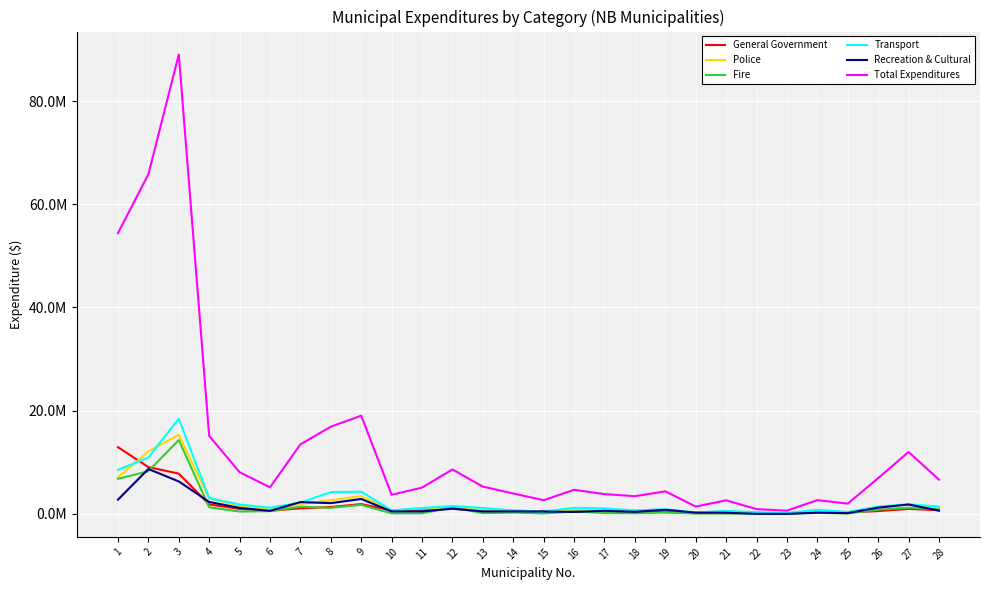

List the labels in order of Total Expenditures value, smallest first.

23, 22, 20, 25, 21, 15, 24, 18, 10, 17, 14, 19, 16, 11, 6, 13, 28, 26, 5, 12, 27, 7, 4, 8, 9, 1, 2, 3